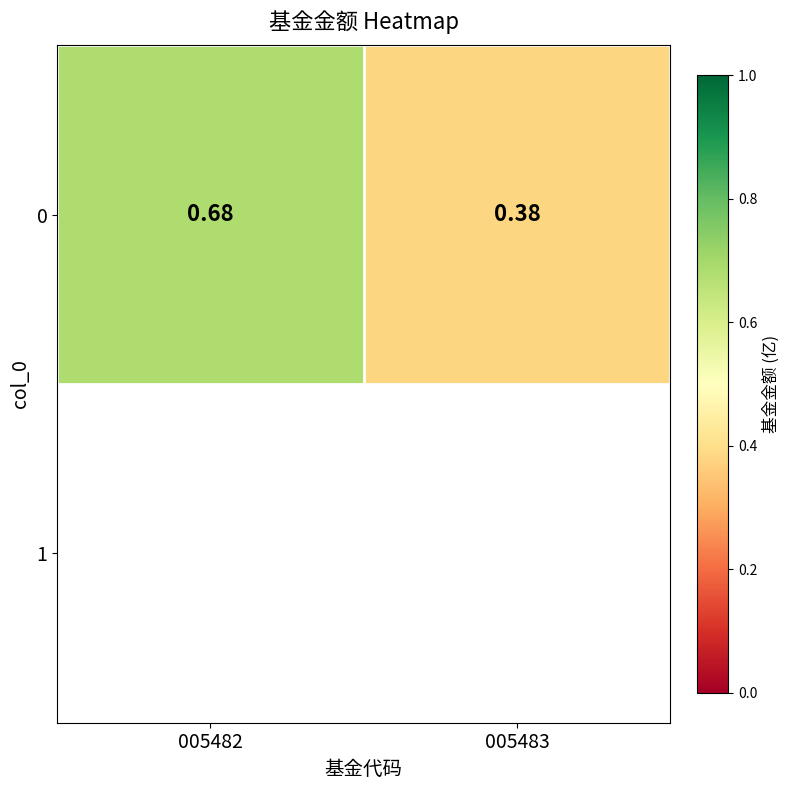

List the labels in order of value, smallest first.

005483, 005482